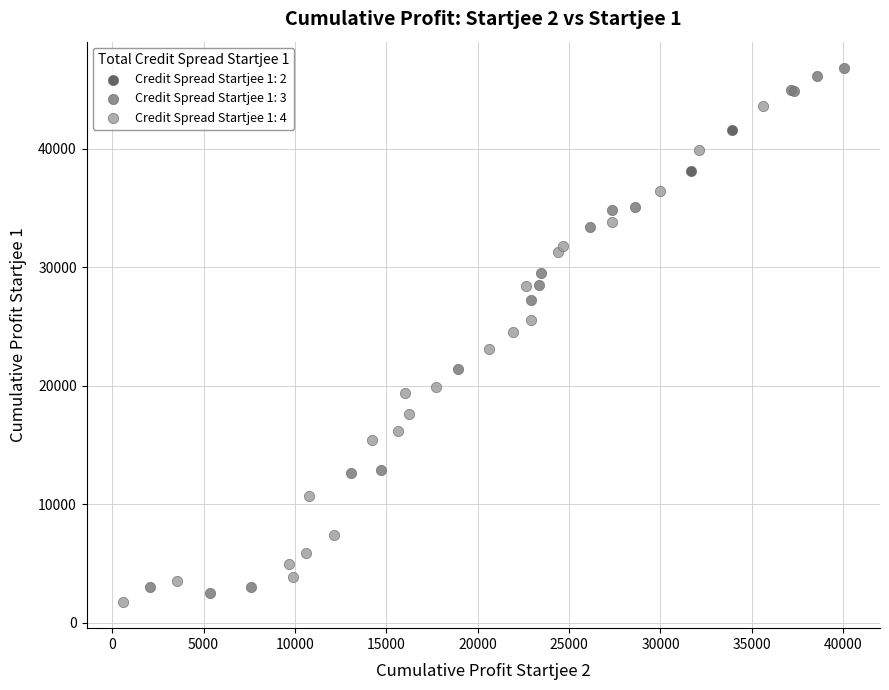

Which series has the largest Y range (max minus min)?

Credit Spread Startjee 1: 3